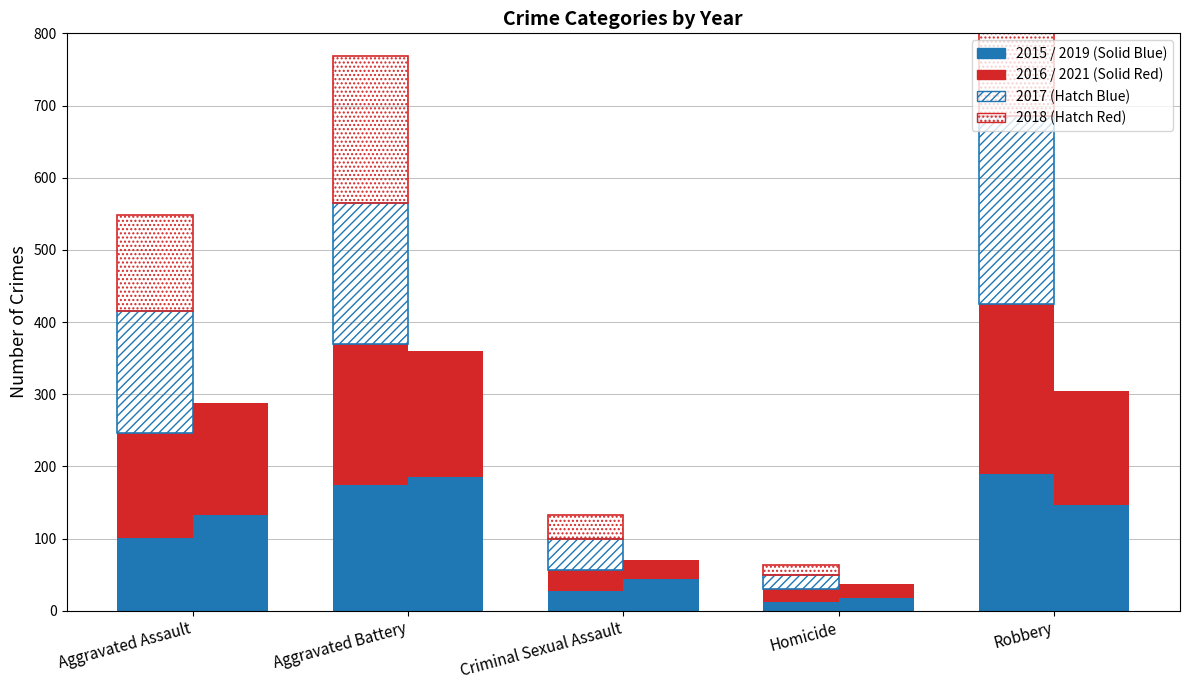

Reading left to right, extract all data points from this chart.

2015 (Solid): Aggravated Assault=101	Aggravated Battery=174	Criminal Sexual Assault=27	Homicide=12	Robbery=189
2016 (Solid): Aggravated Assault=146	Aggravated Battery=196	Criminal Sexual Assault=30	Homicide=18	Robbery=236
2017 (Hatch): Aggravated Assault=169	Aggravated Battery=195	Criminal Sexual Assault=43	Homicide=19	Robbery=260
2018 (Hatch): Aggravated Assault=132	Aggravated Battery=204	Criminal Sexual Assault=33	Homicide=15	Robbery=221
2019 (Solid): Aggravated Assault=133	Aggravated Battery=186	Criminal Sexual Assault=44	Homicide=18	Robbery=146
2021 (Solid): Aggravated Assault=155	Aggravated Battery=174	Criminal Sexual Assault=27	Homicide=19	Robbery=159